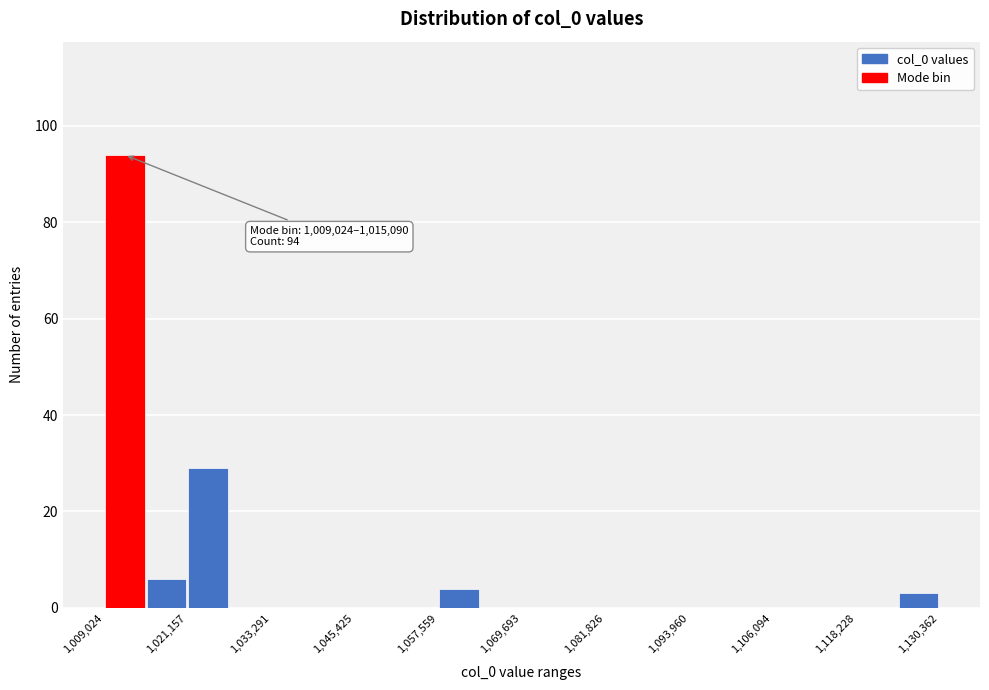

Read against the x-axis, roughly where is the centre of the tallest bar?

1012000